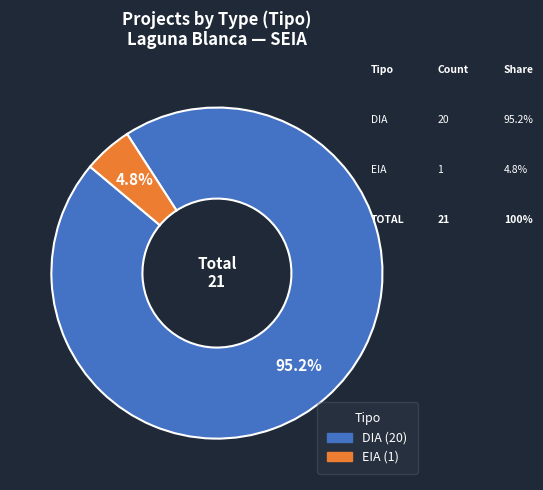

What is the smallest slice in the pie chart?

EIA (1)